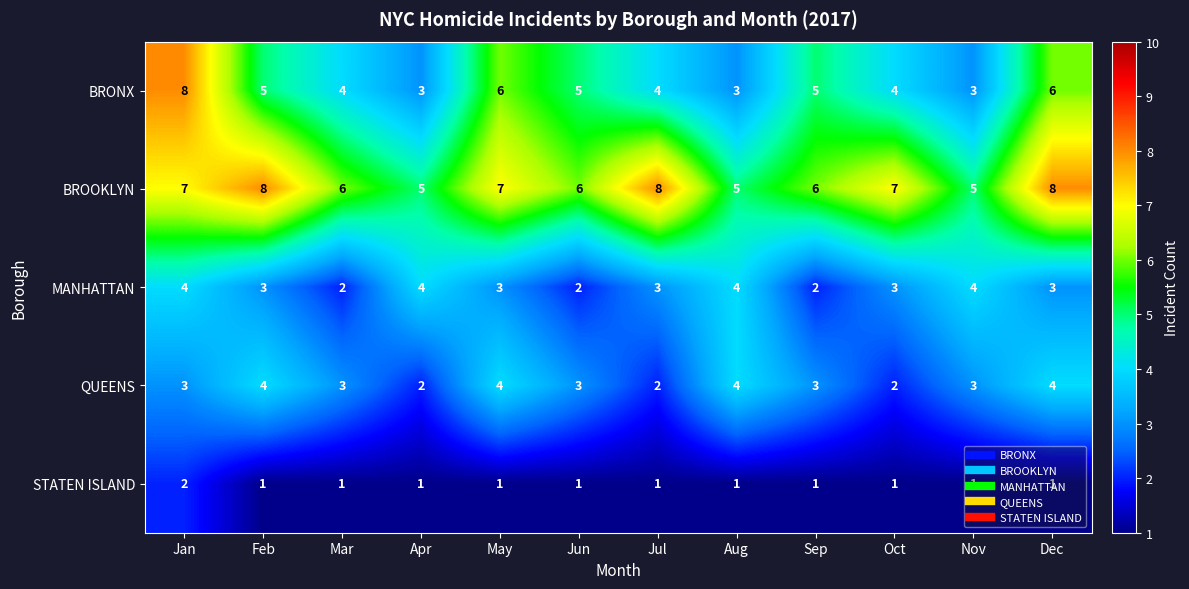

What is the spread (max minus min) of values at Apr?

4